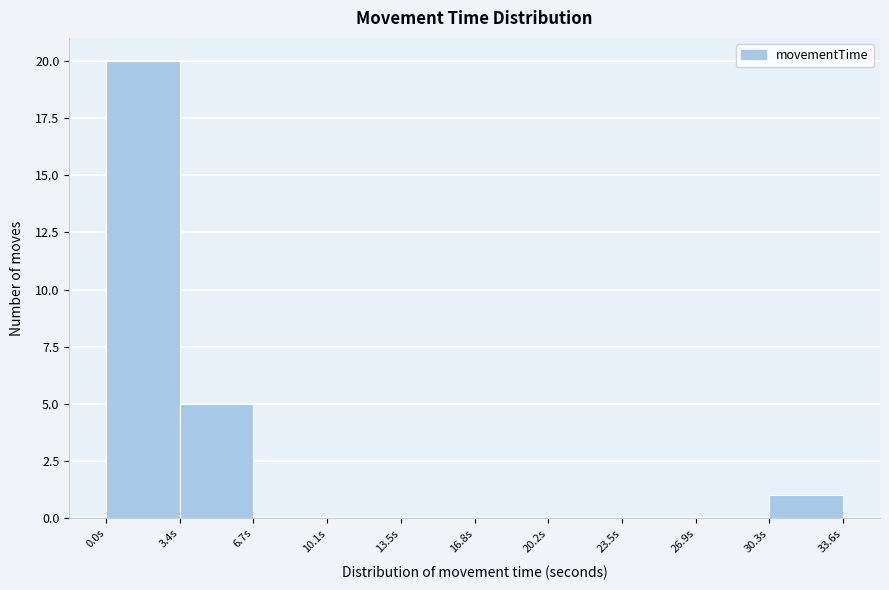

What is the height of the bar covering 3.5 to 6.5 on the x-axis? Neither the bar edges nor the heights are printed on the chart, so give them approximately, as read against the axes.

5